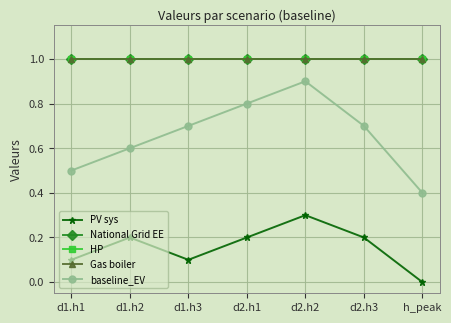

True or false: Gas boiler has more than 2 points higher than both neighbors.

False